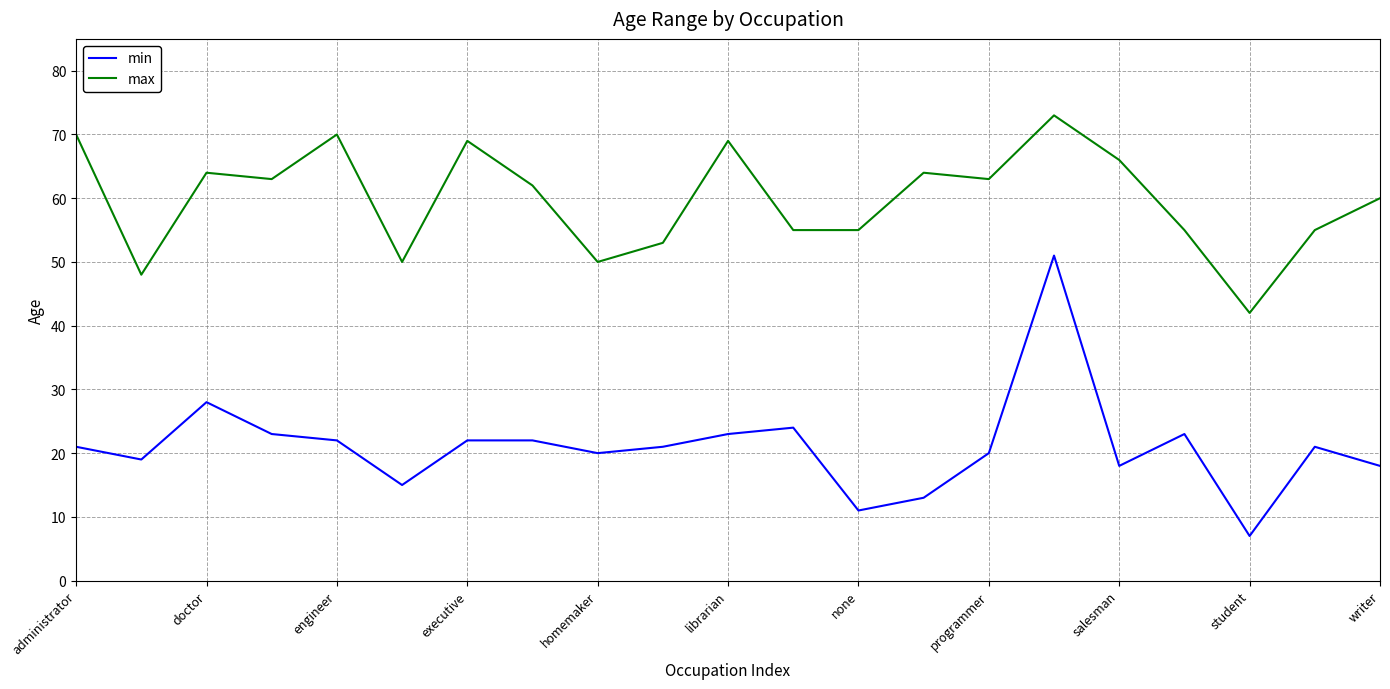

List the series in order of their peak value, lowest first.

min, max